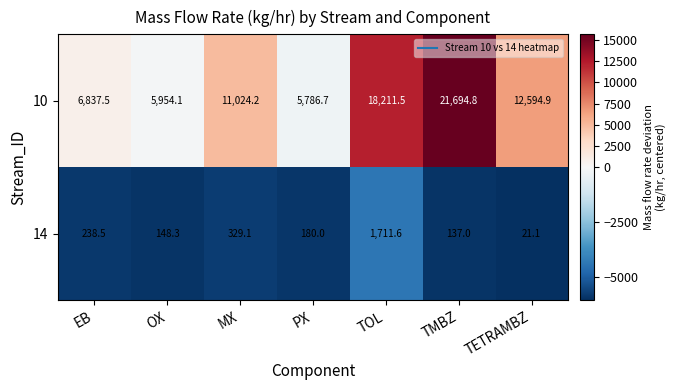

What is the difference between the maximum and minimum values in the 10 series?

15908.1